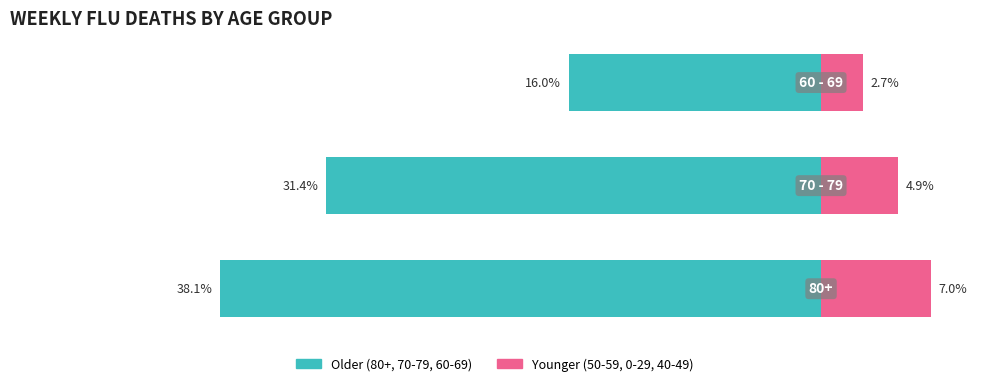

Which series has the largest range (max minus min)?

Older (80+, 70-79, 60-69)